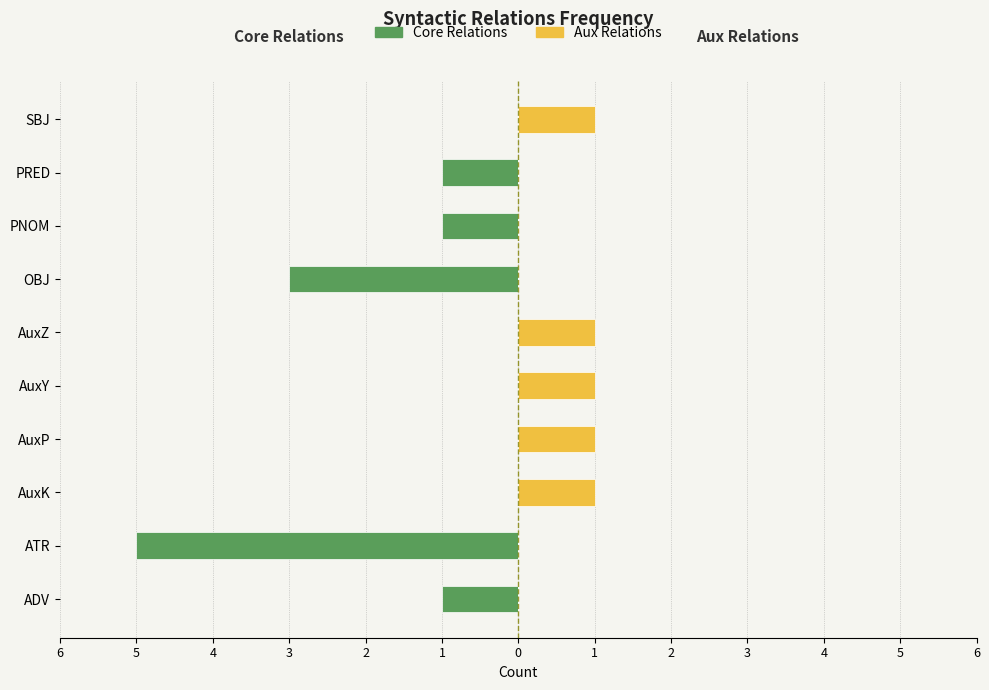

What is the total value across all series at ATR?

-5